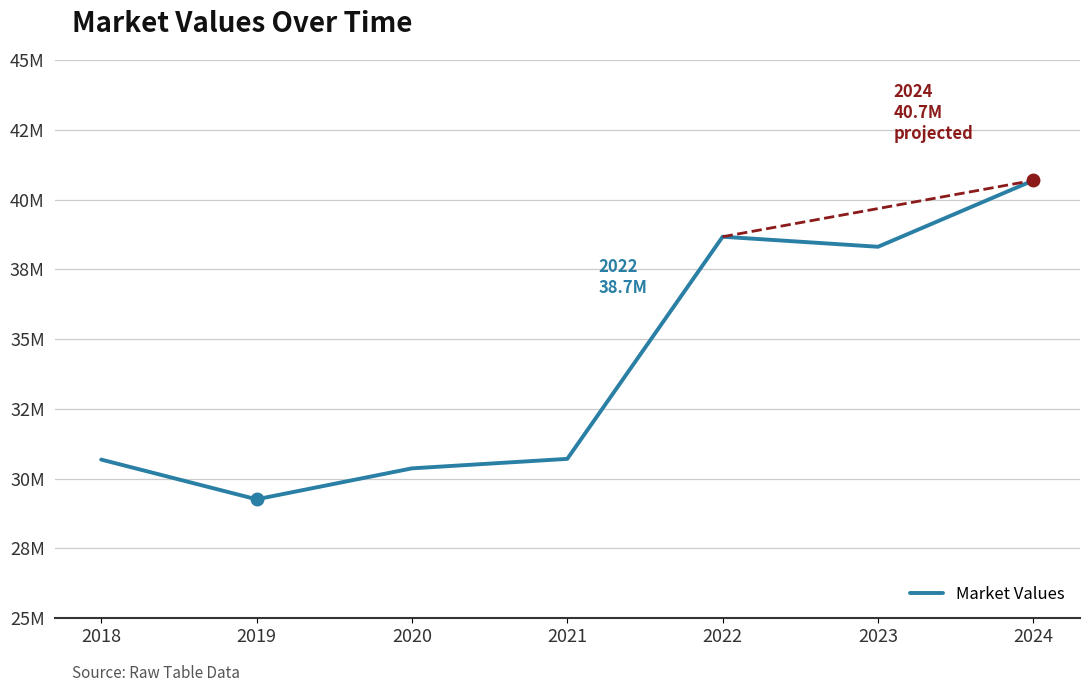

Reading left to right, extract all data points from this chart.

30685269.0	29261549.0	30370933.0	30710796.0	38669163.0	38309006.3	40687030.9